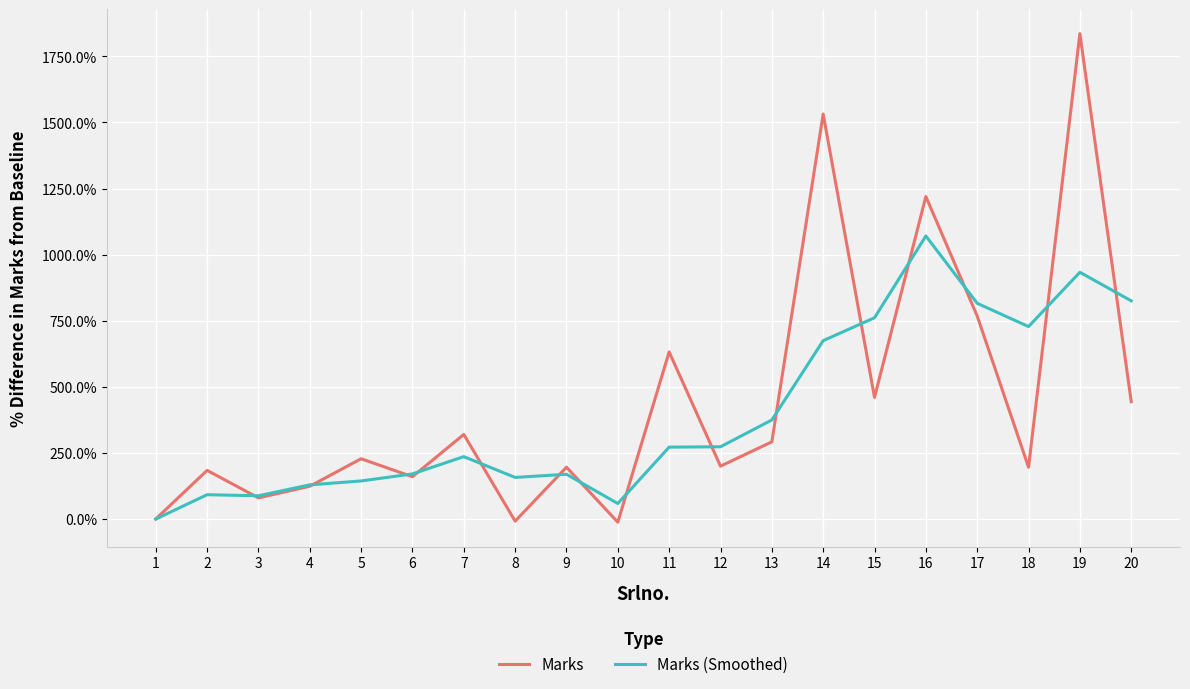

True or false: Marks (Smoothed) and Marks cross at least once.

True